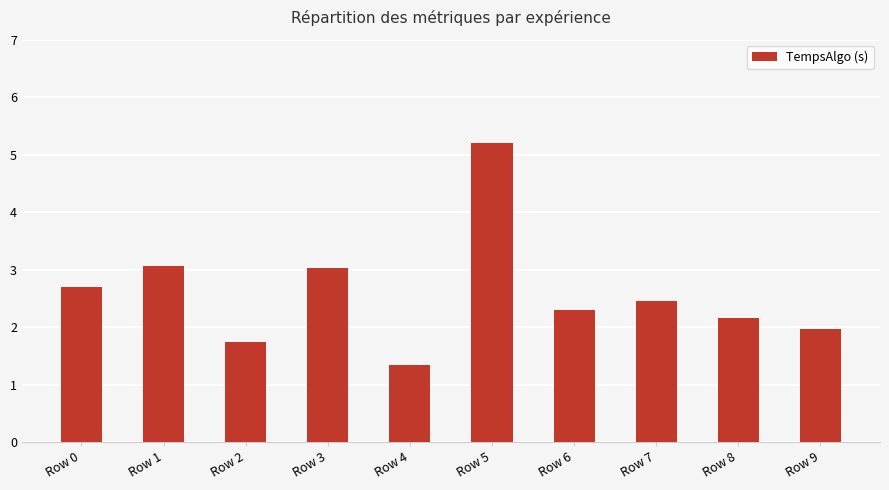

At which label does the data first exceed 2?

Row 0